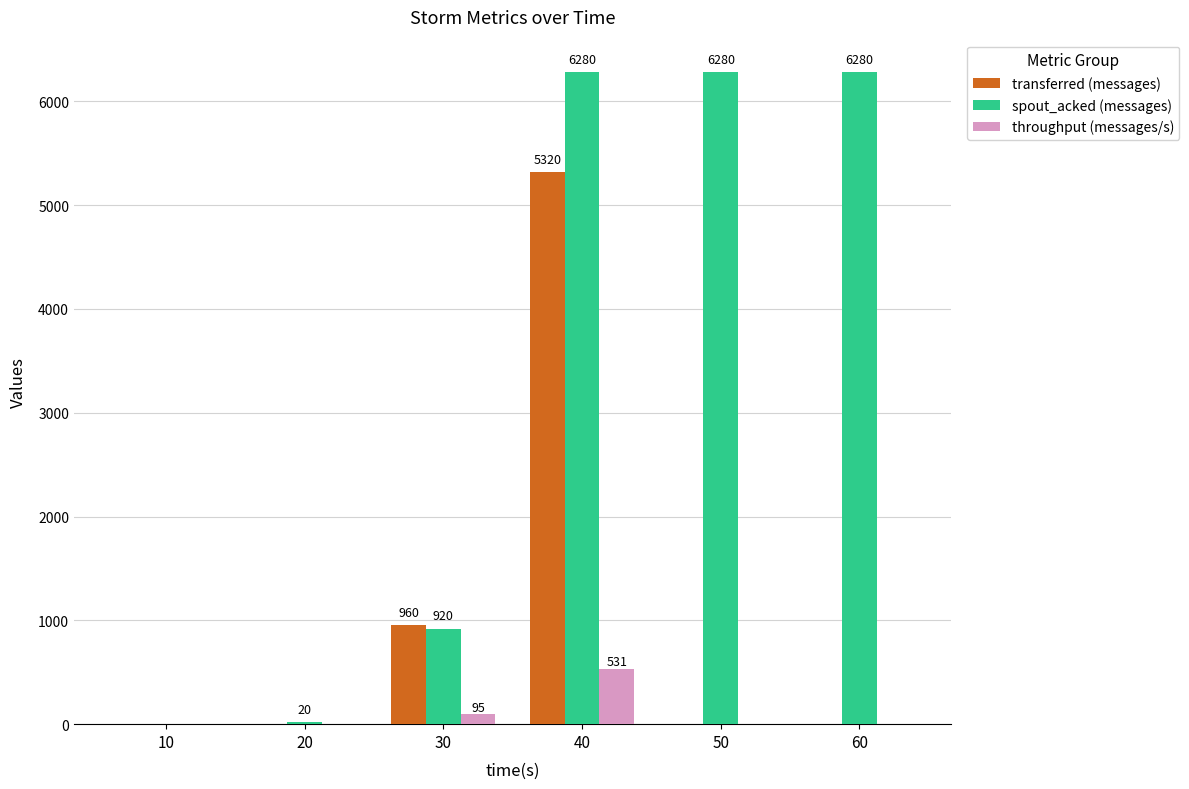

At which label is throughput (messages/s) closest to 265?

30